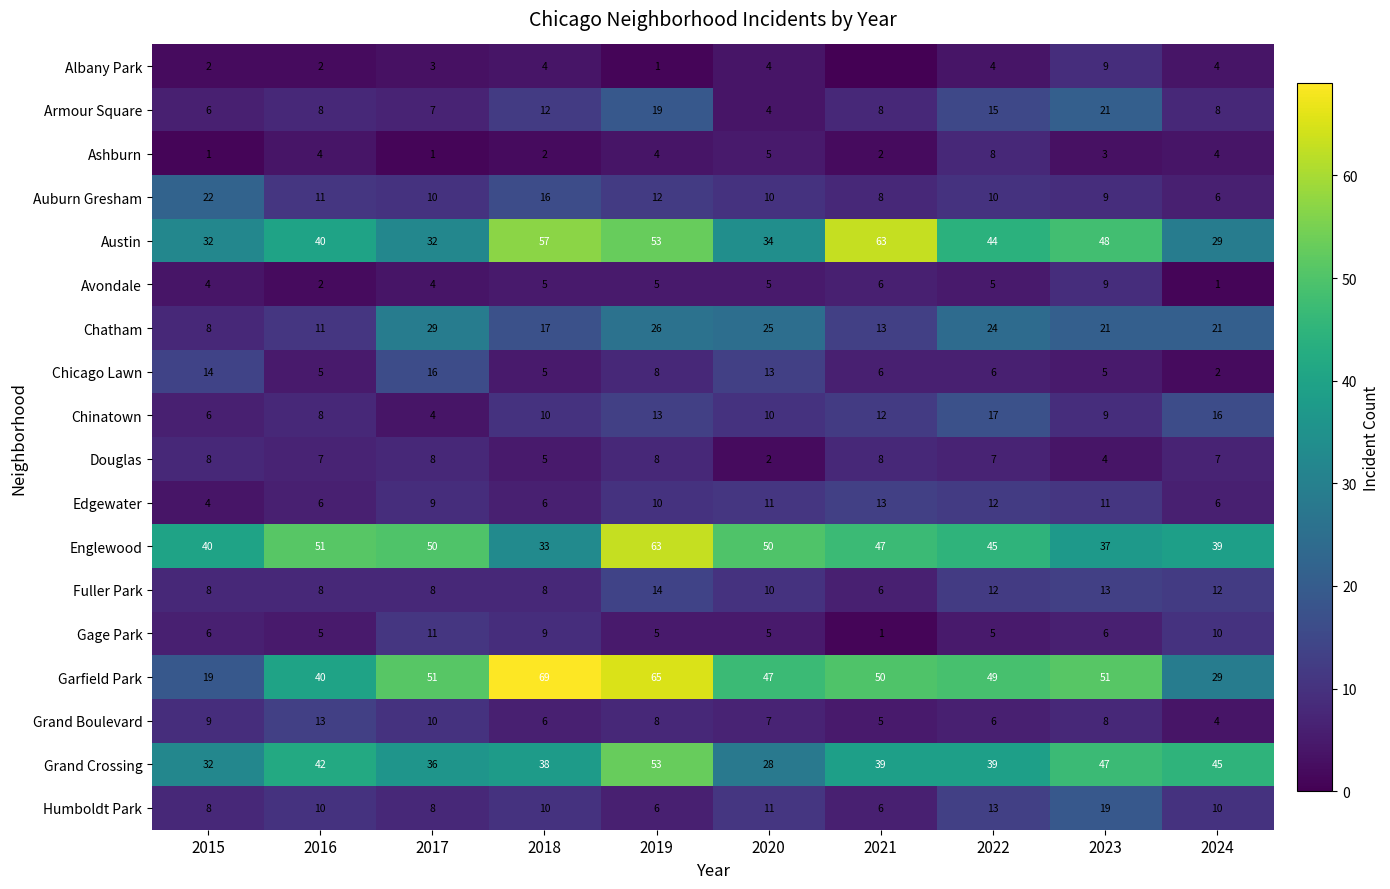

True or false: Edgewater has a value of 4 at 2015.

True